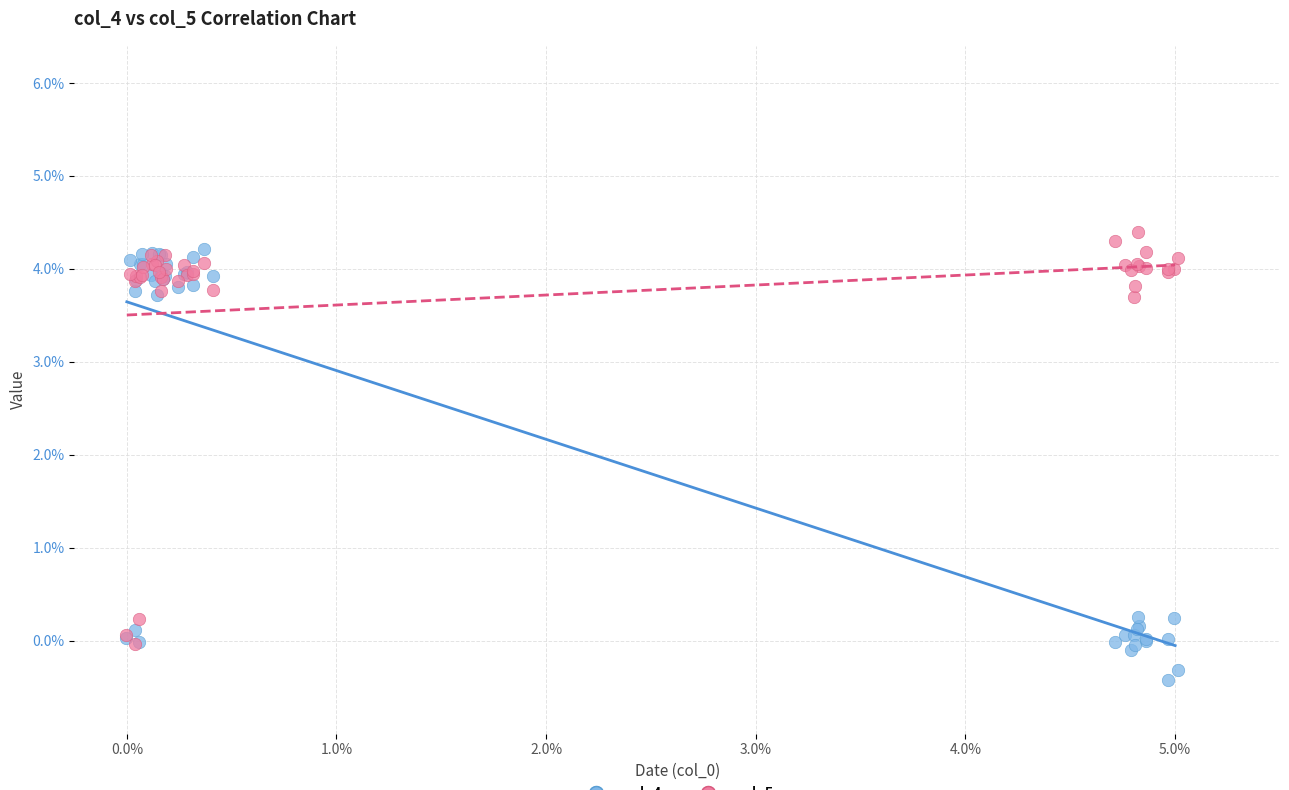

What are all the series names shown in the legend?

col_4, col_5